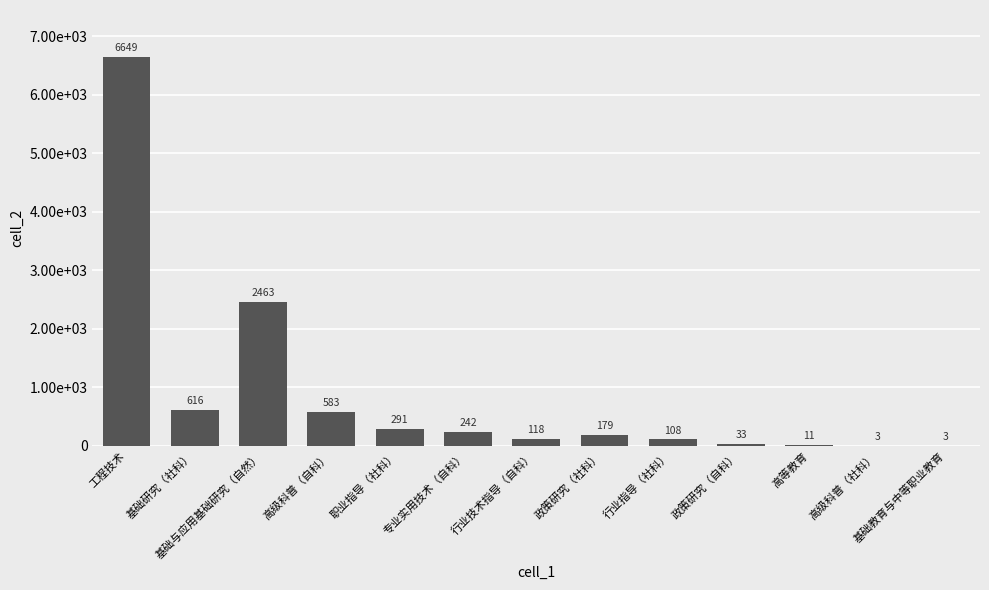

Reading left to right, what are all the values shown in this chart?

工程技术=6649	基础研究（社科）=616	基础与应用基础研究（自然）=2463	高级科普（自科）=583	职业指导（社科）=291	专业实用技术（自科）=242	行业技术指导（自科）=118	政策研究（社科）=179	行业指导（社科）=108	政策研究（自科）=33	高等教育=11	高级科普（社科）=3	基础教育与中等职业教育=3